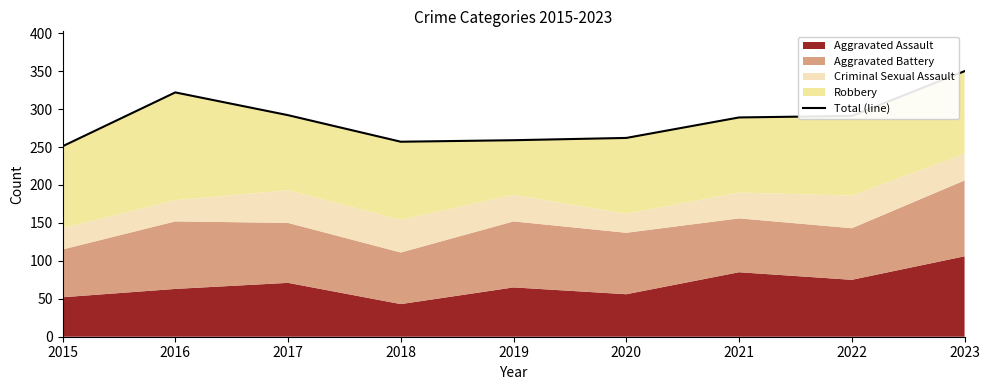

The chart shows a value of 54 at 2018. True or false?

False